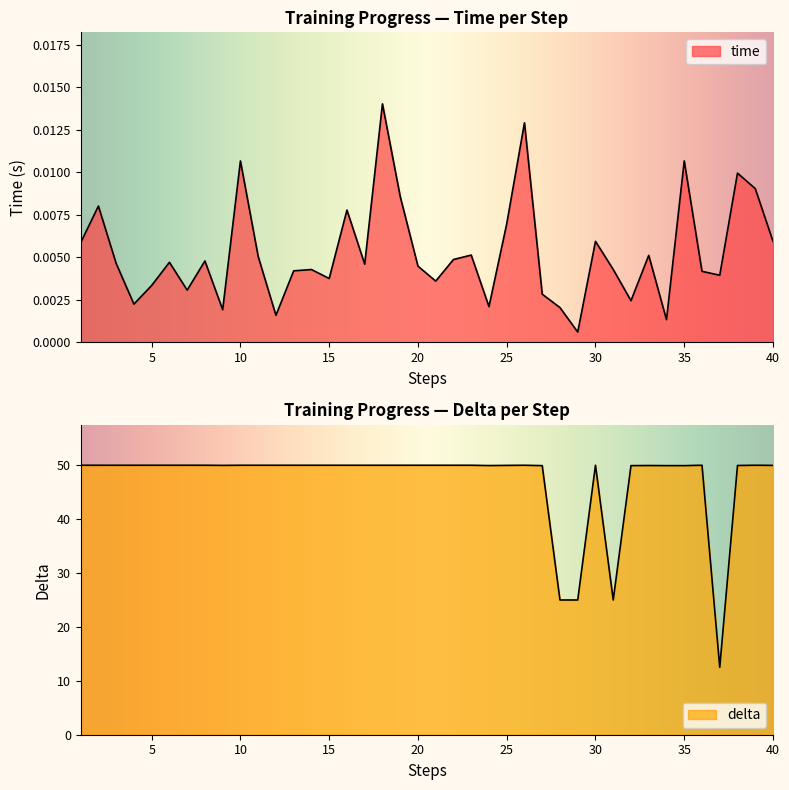

How many interior local peaks does the delta series have?

5